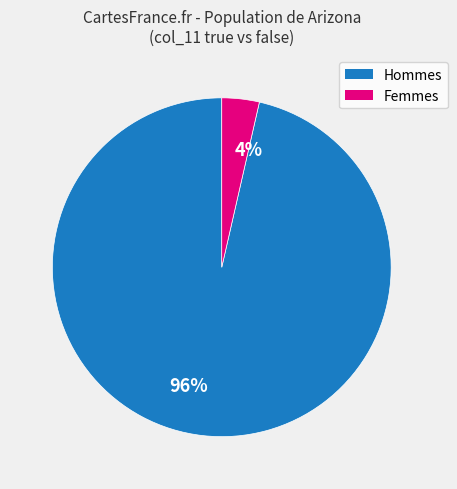

True or false: 96% accounts for 96% of the total.

True